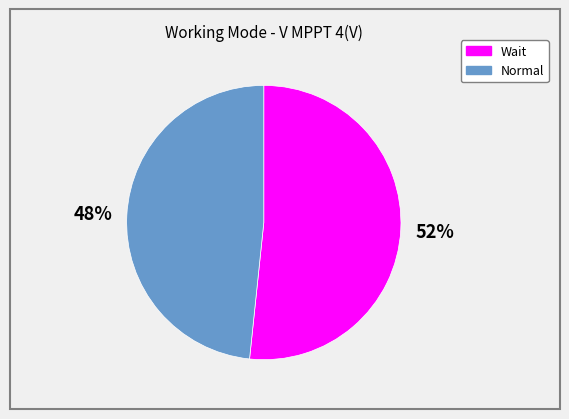

To the nearest percent, what is the combined percentage of Normal and Wait?

100%